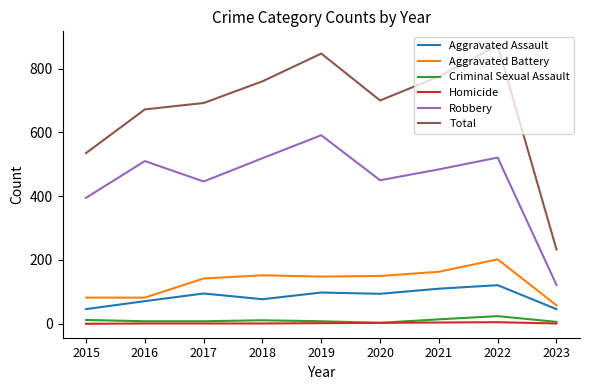

True or false: Aggravated Battery and Total intersect in this chart.

False